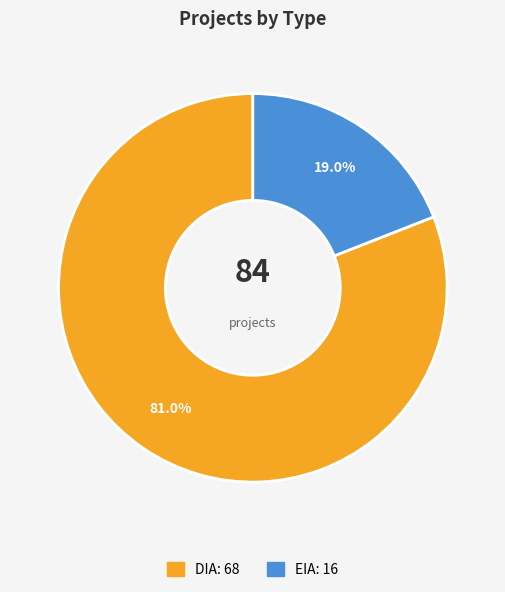

Which category has the smallest portion of the pie?

EIA